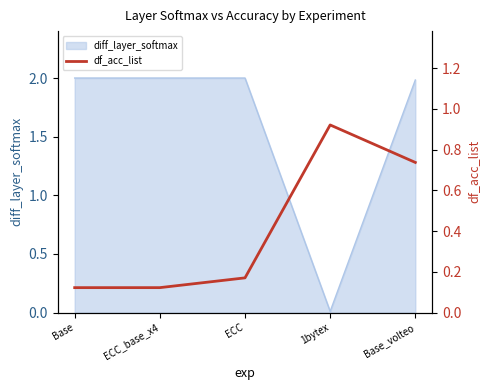

What is the approximate value of diff_layer_softmax at Base?

2.0